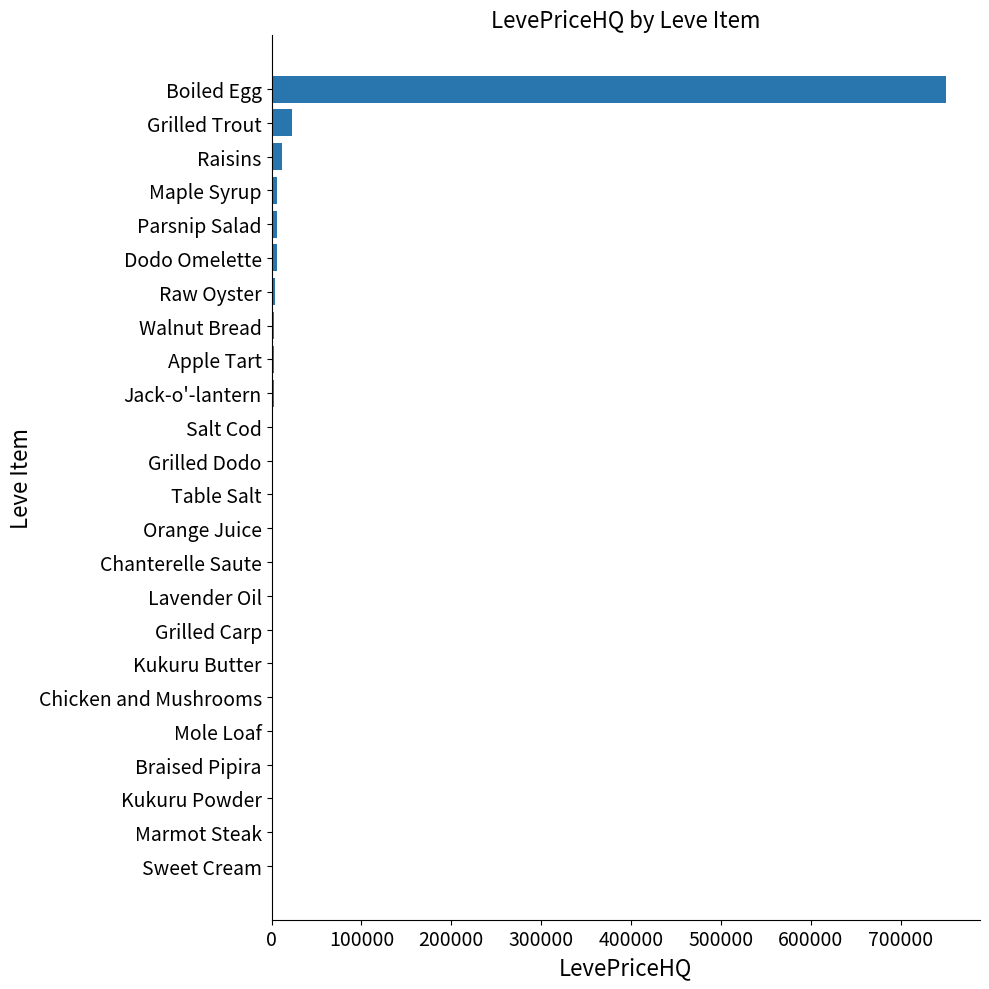

What is the sum of all values?

824882.8